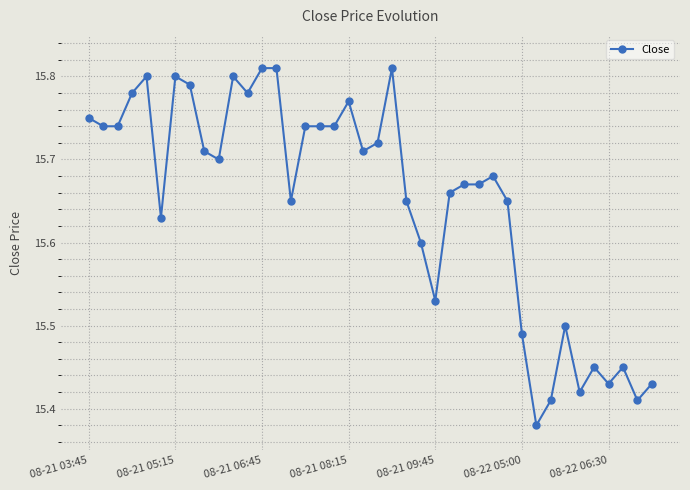

What is the difference between the maximum and minimum values?

0.4